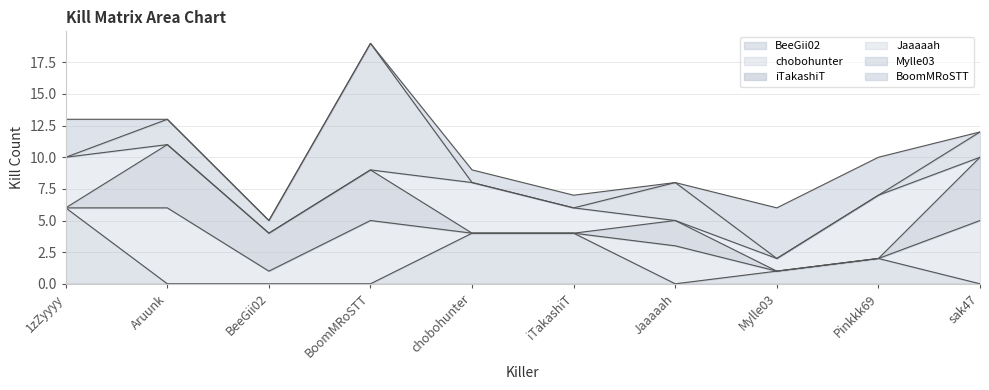

Reading left to right, transcribe all the data shown in this chart.

BeeGii02: 6	0	0	0	4	4	0	1	2	0
chobohunter: 0	6	1	5	0	0	3	0	0	5
iTakashiT: 0	5	3	4	0	0	2	0	0	5
Jaaaaah: 4	0	0	0	4	2	0	1	5	0
Mylle03: 0	2	1	10	0	0	3	0	0	2
BoomMRoSTT: 3	0	0	0	1	1	0	4	3	0